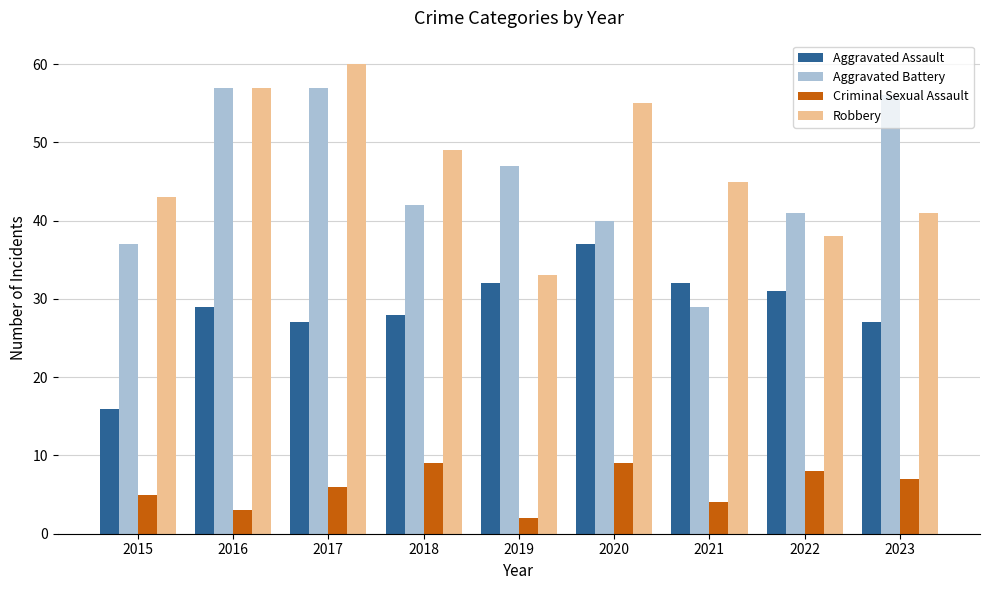

At how many categories does at least one series exceed 32?

9